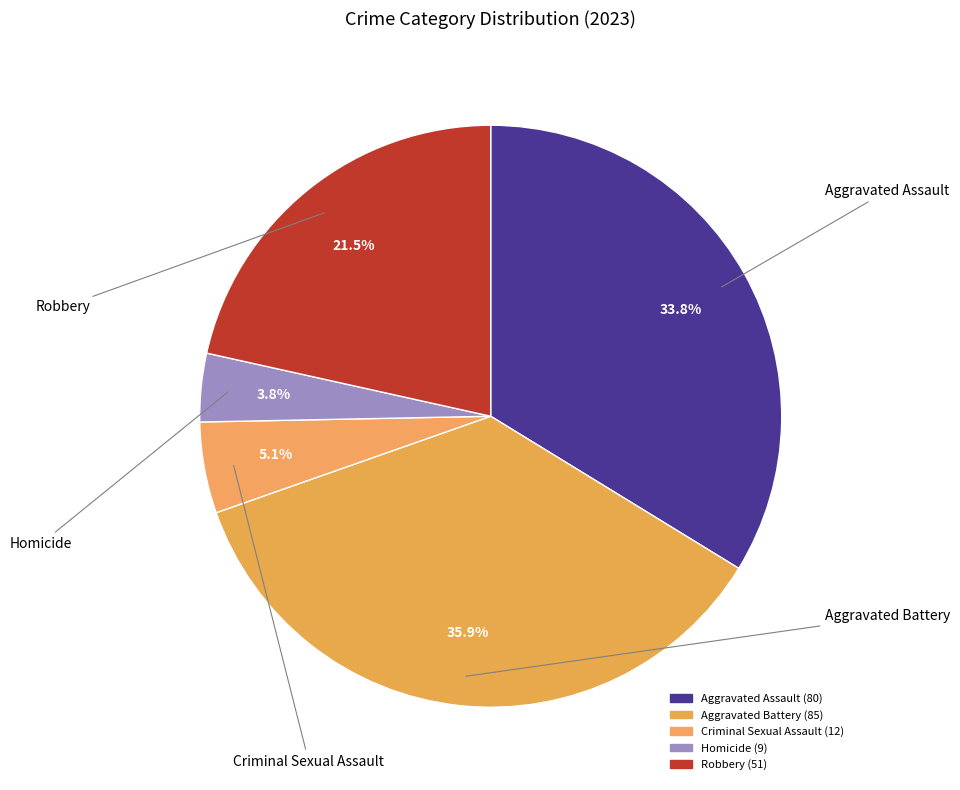

How many slices are in this pie chart?

5